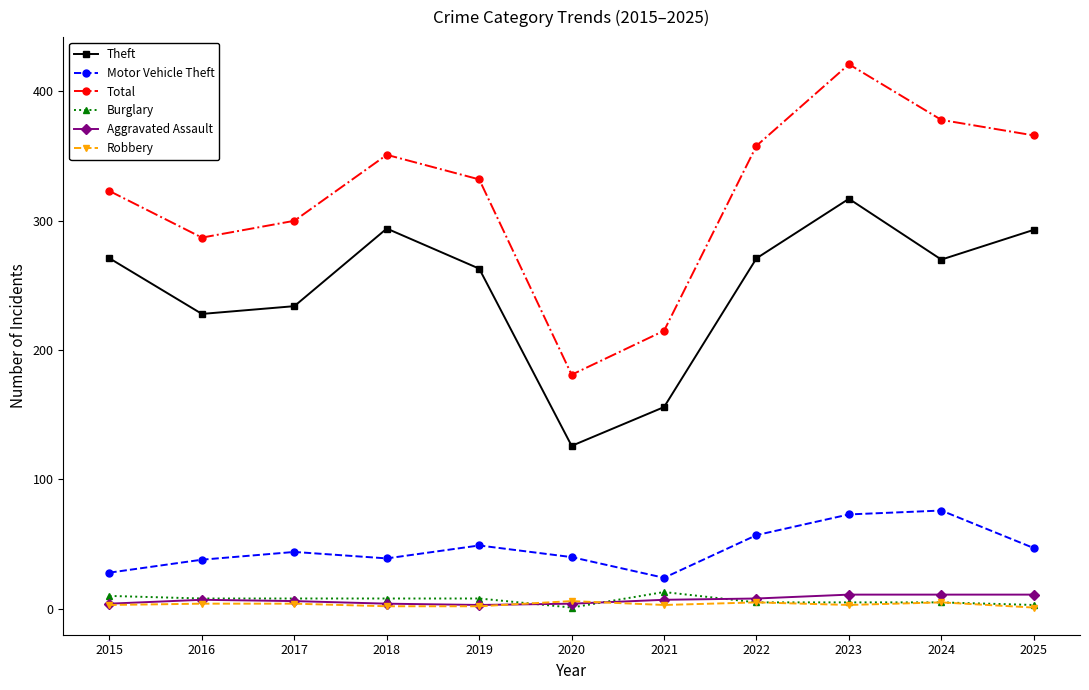

What is the value of the Motor Vehicle Theft point at the 1st from the left?

28